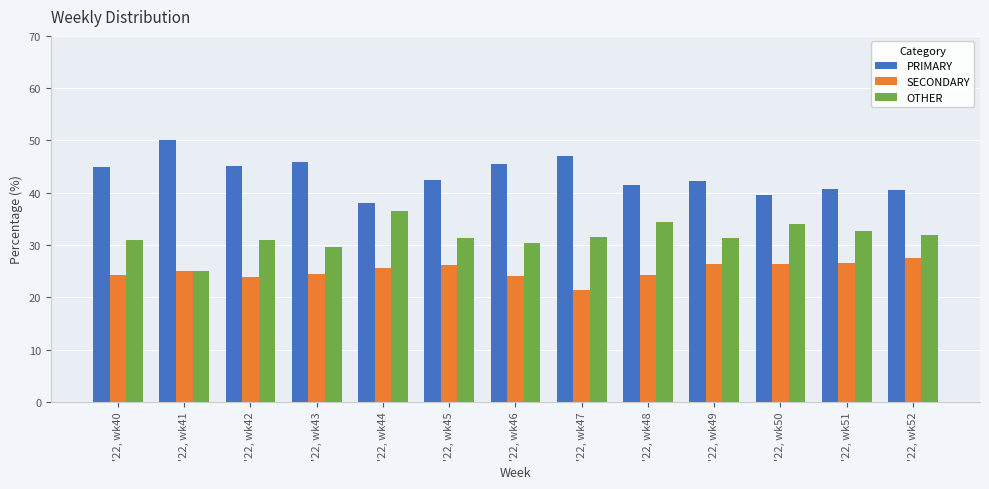

Which label corresponds to the smallest value in the chart?

'22, wk47